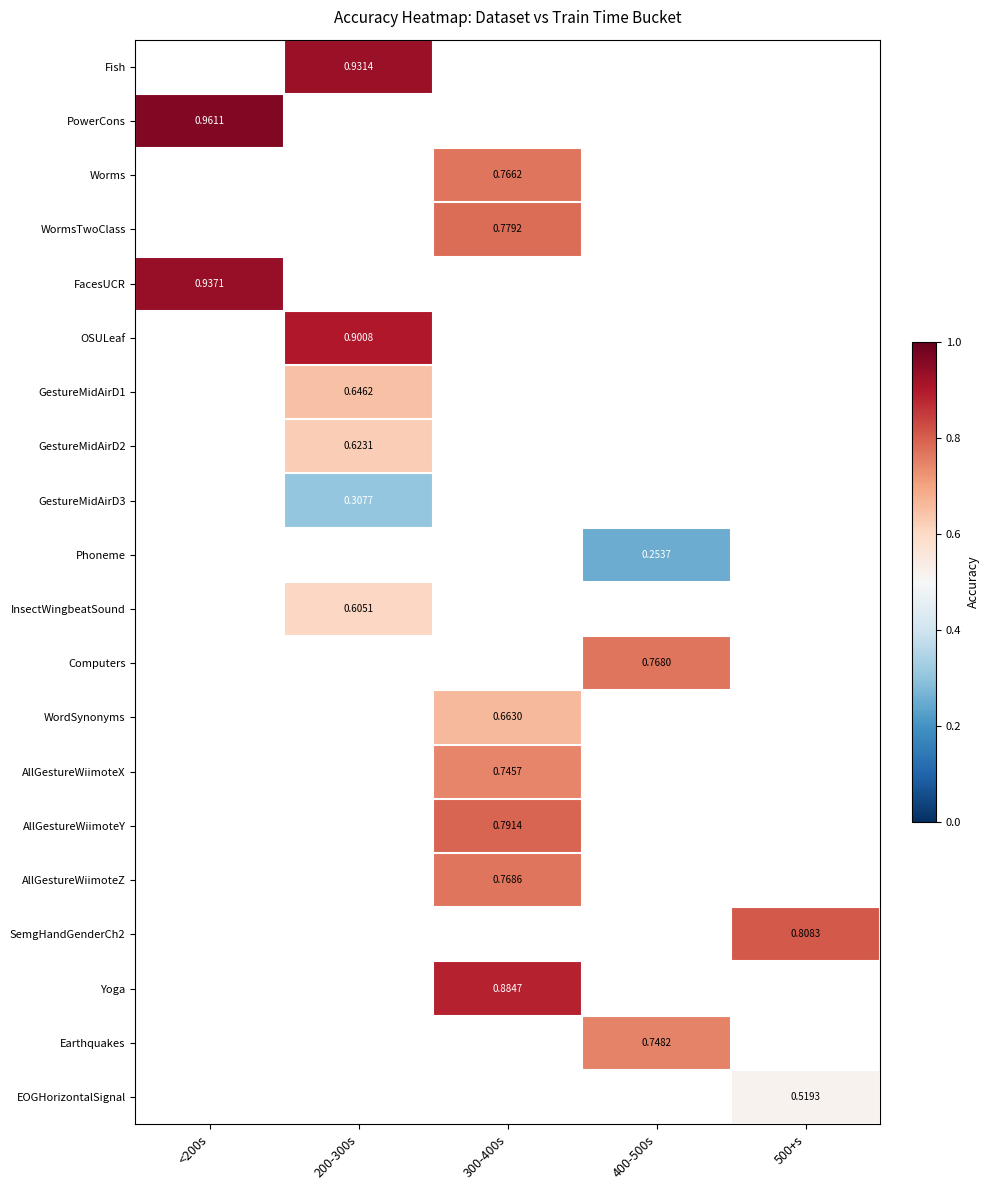

At which label does Yoga first exceed 0?

300-400s